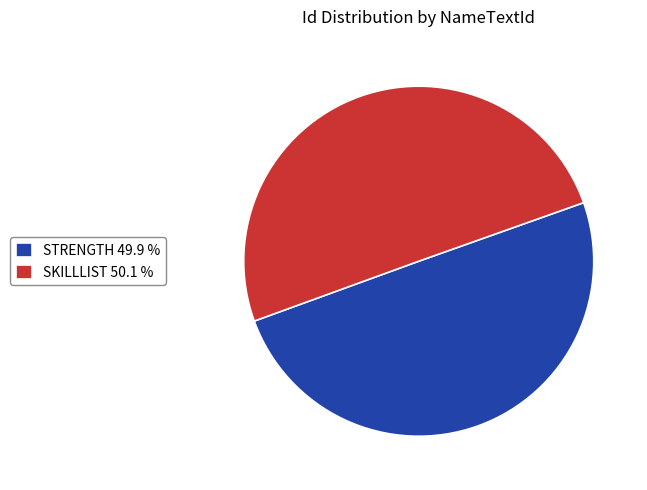

What is the ratio of the value at STRENGTH 49.9 % to the value at SKILLLIST 50.1 %?

1.0